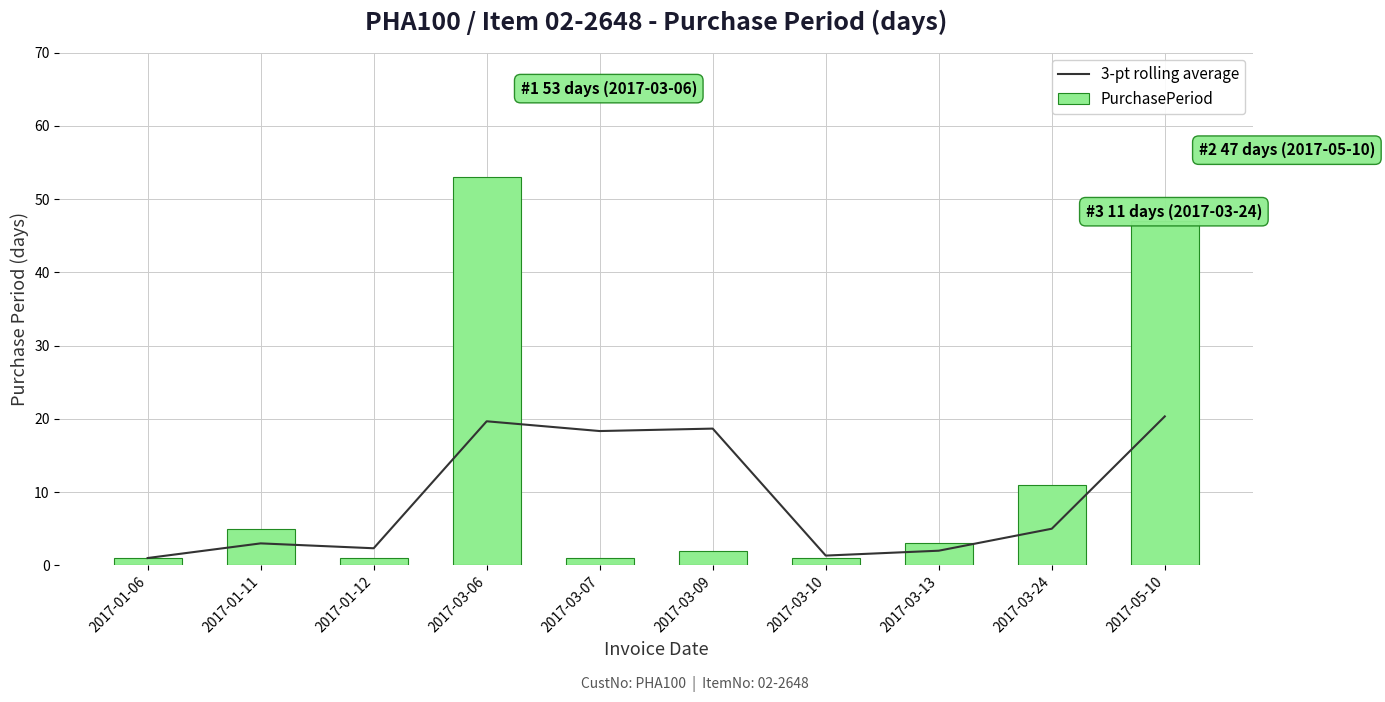

What is the spread (max minus min) of values at 2017-03-09?

16.7